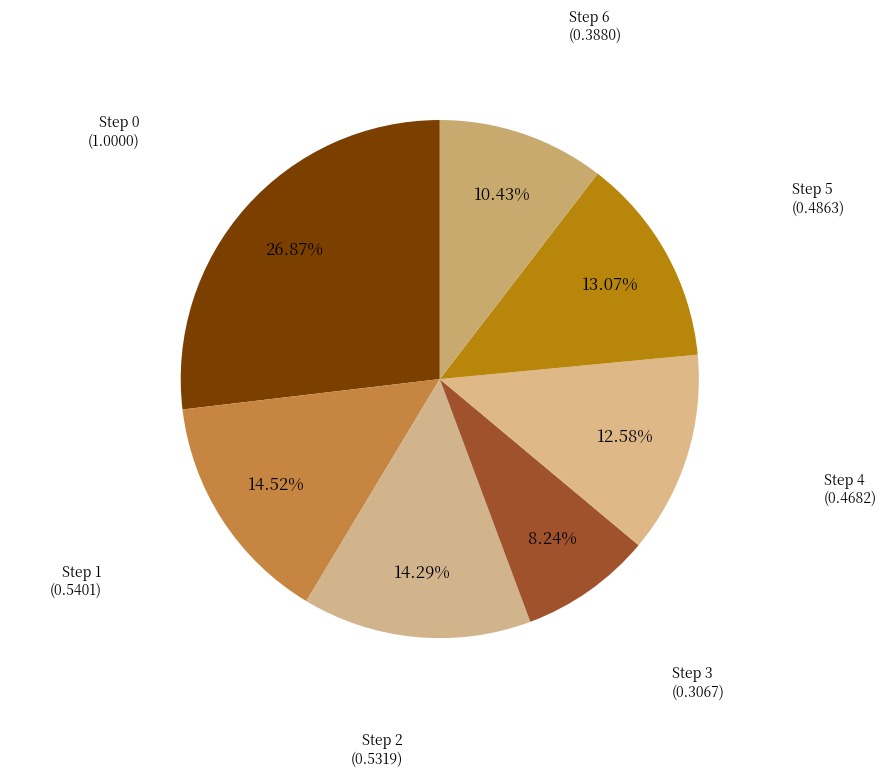

Is the sum of Step 5 and Step 3 greater than half?

No